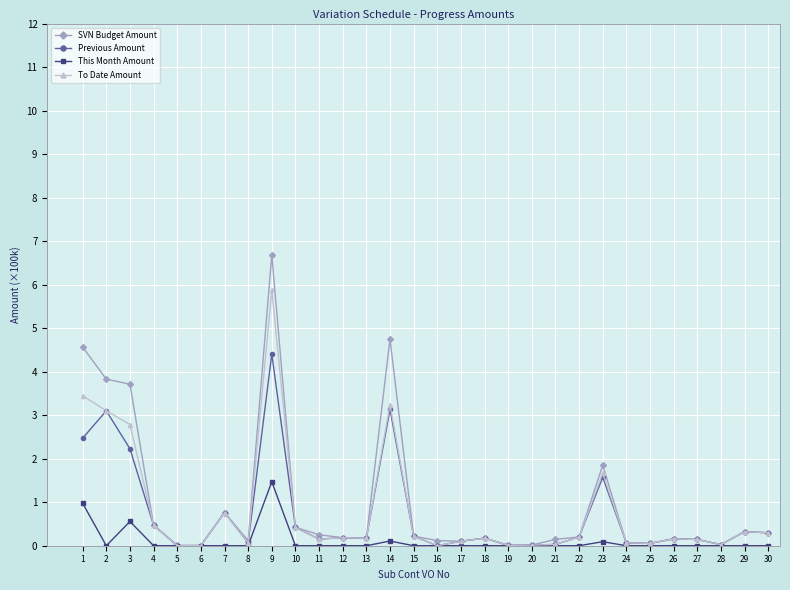

What is the greatest value displayed?

6.7